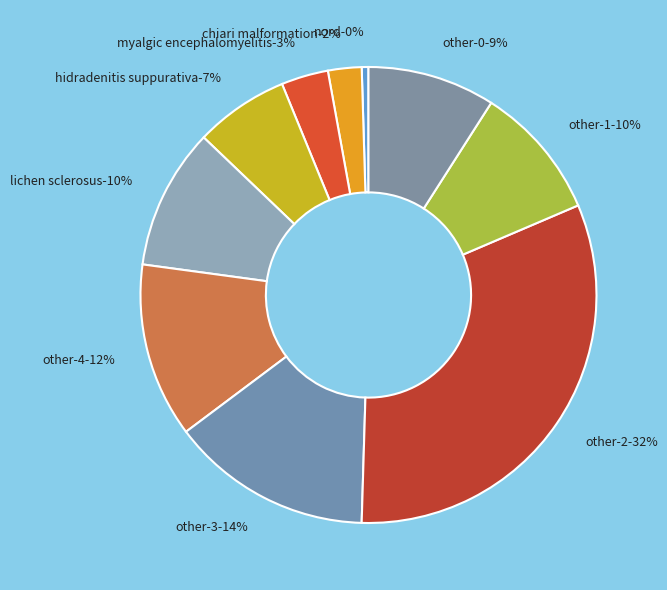

To the nearest percent, what portion does 5 represent?

10%